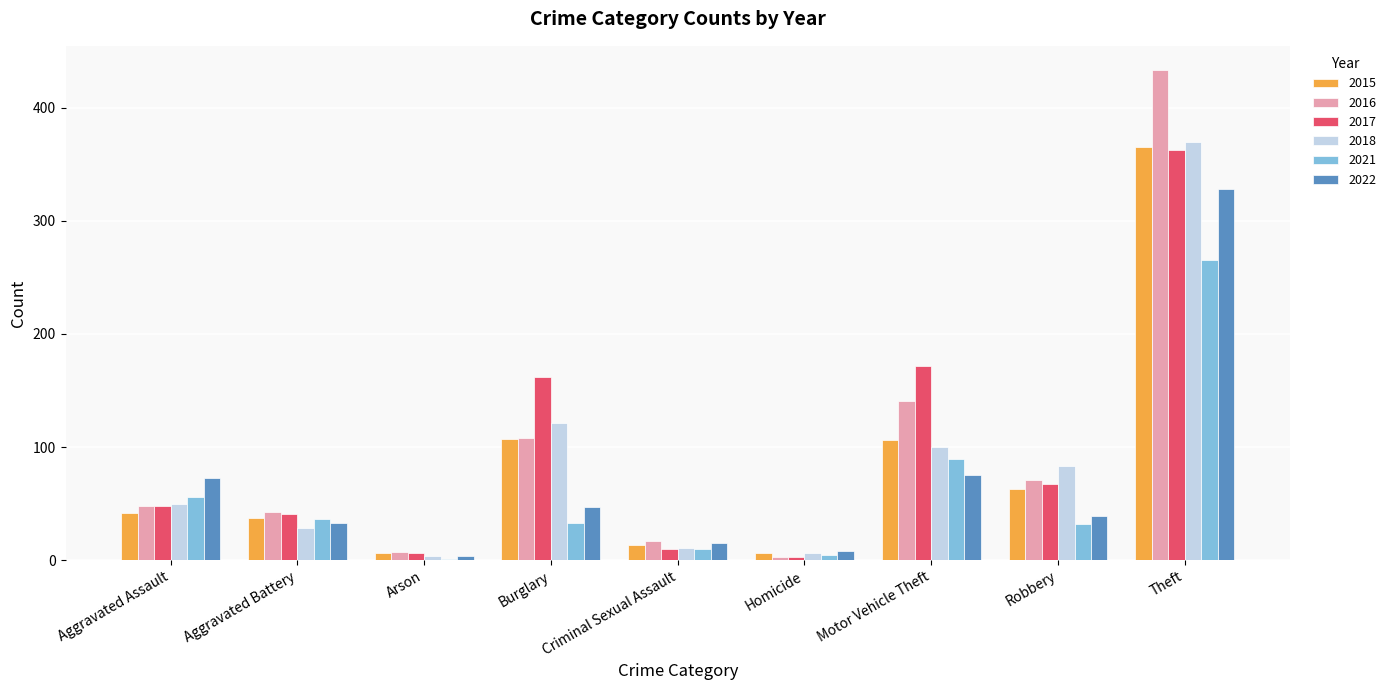

Where is 2018 nearest to the value 187?

Burglary